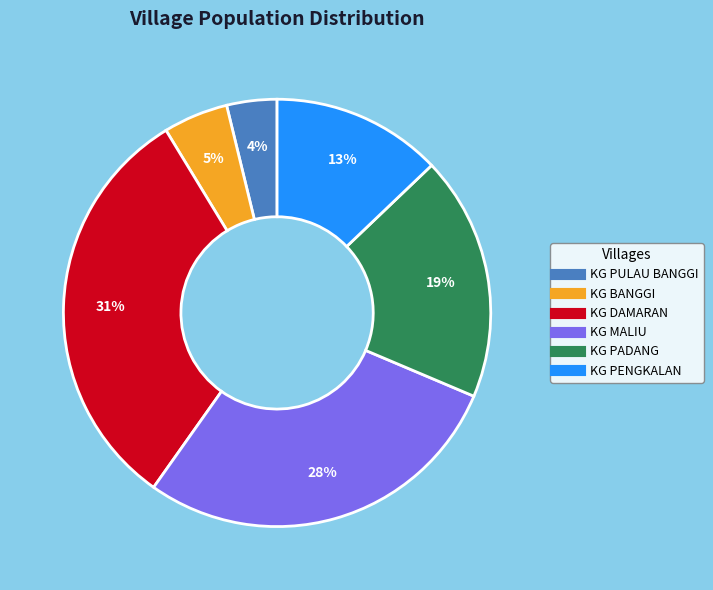

To the nearest percent, what percentage of the pie is KG PENGKALAN?

13%